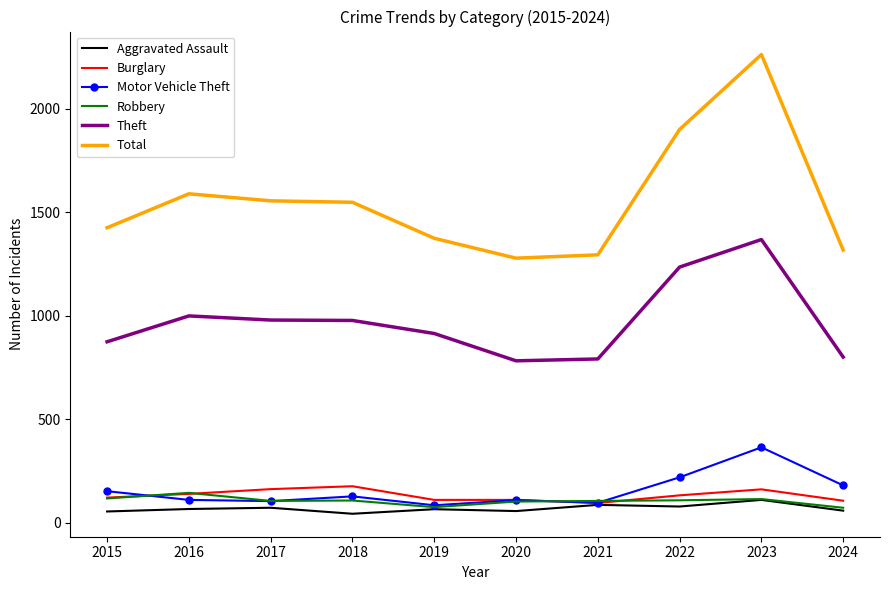

At which category does the chart reach its peak across all series?

2023